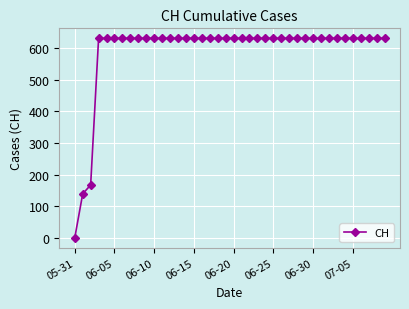

What is the difference between the second highest and second lowest values?

492